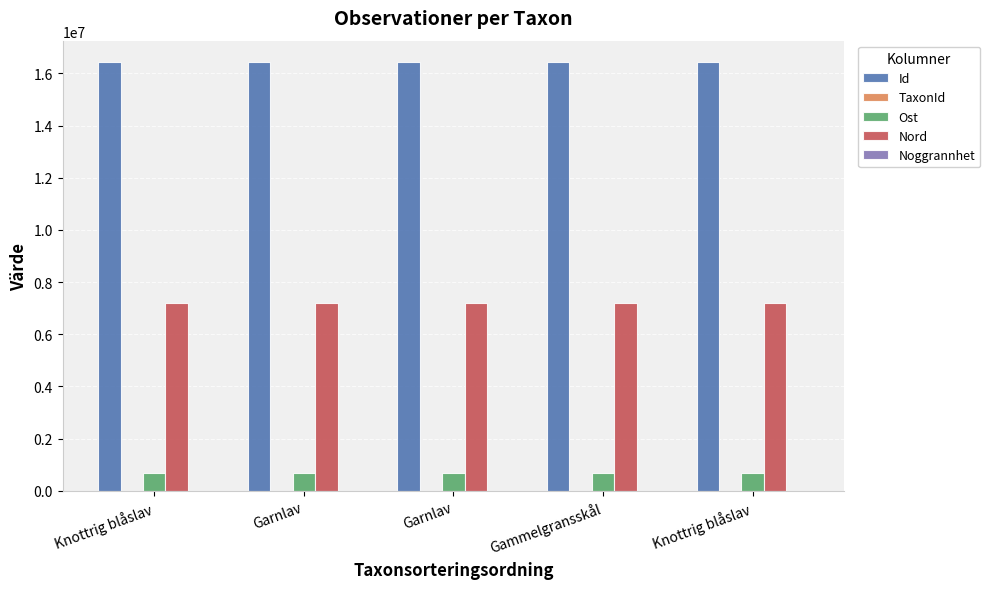

What is the difference between the second highest and minimum values in the Noggrannhet series?

5